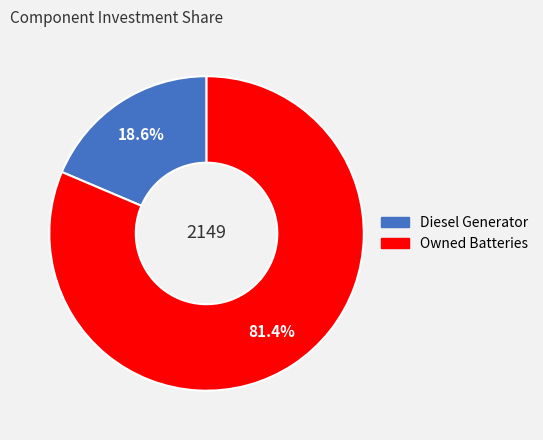

True or false: Owned Batteries accounts for 89% of the total.

False